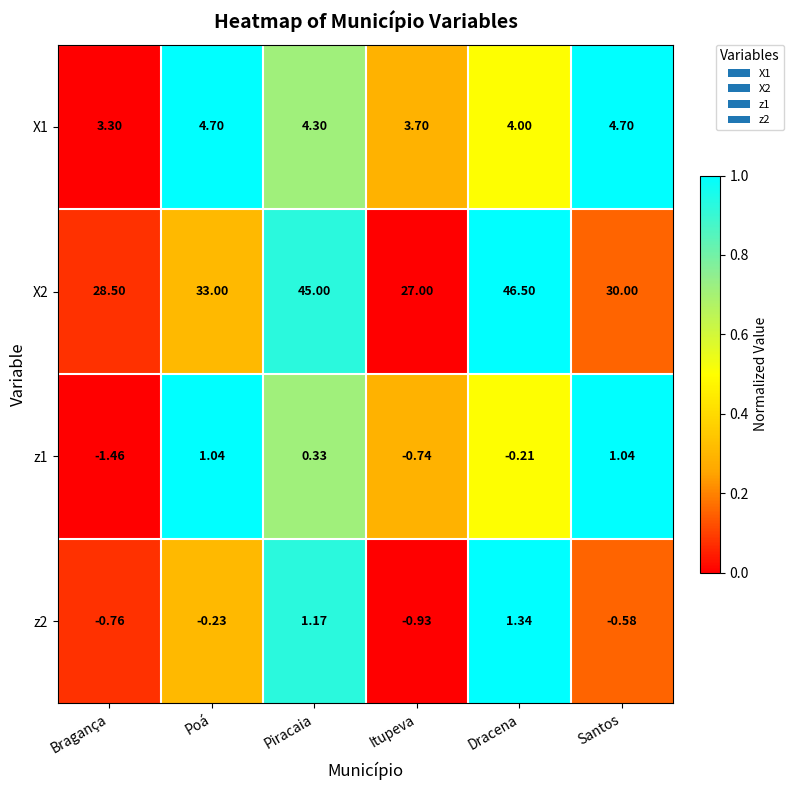

How many distinct data groups are displayed?

4